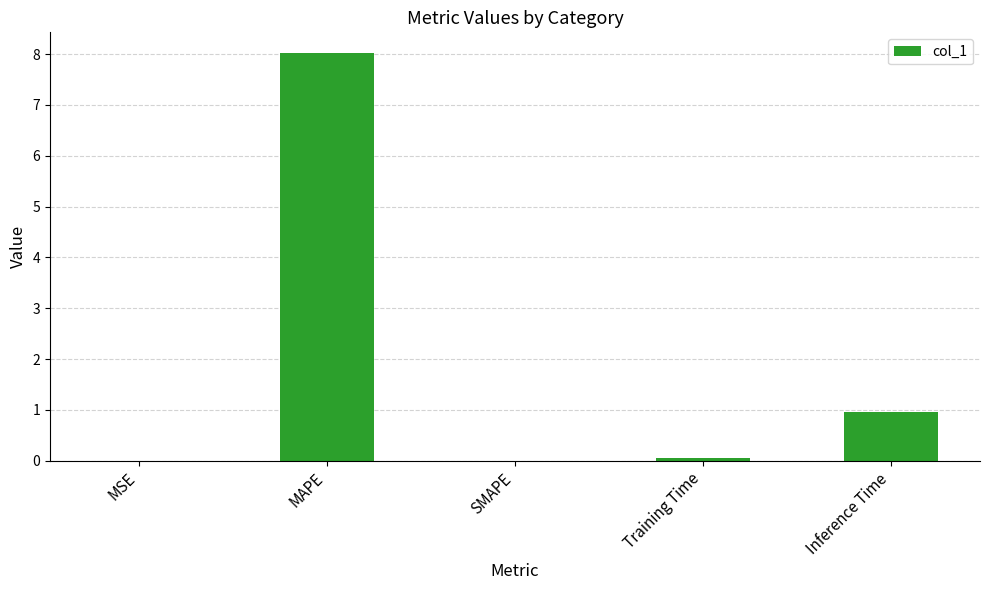

What is the sum of all values?

9.0